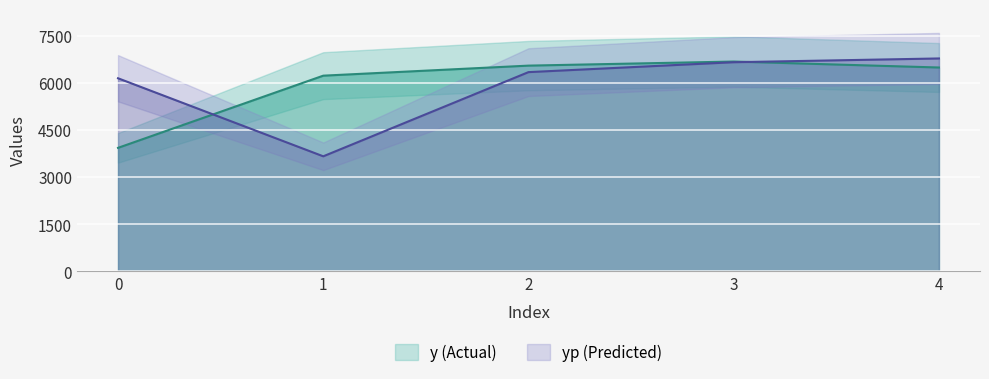

Between 2 and 3, which is larger?

3